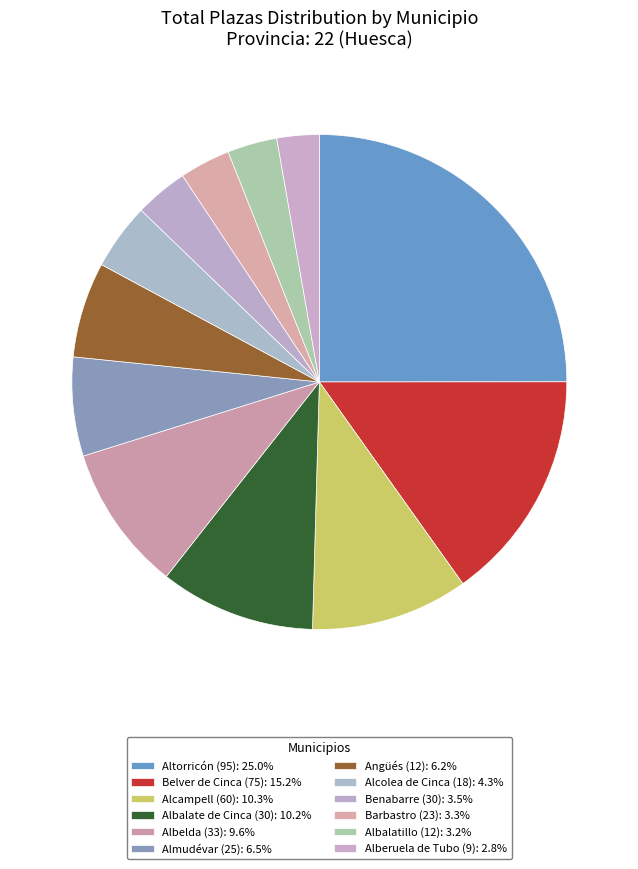

Count the number of slices in the pie.

12